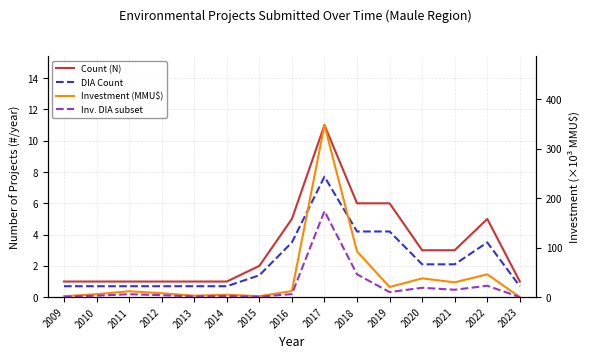

How many values in the Count (N) series are below 2?

7